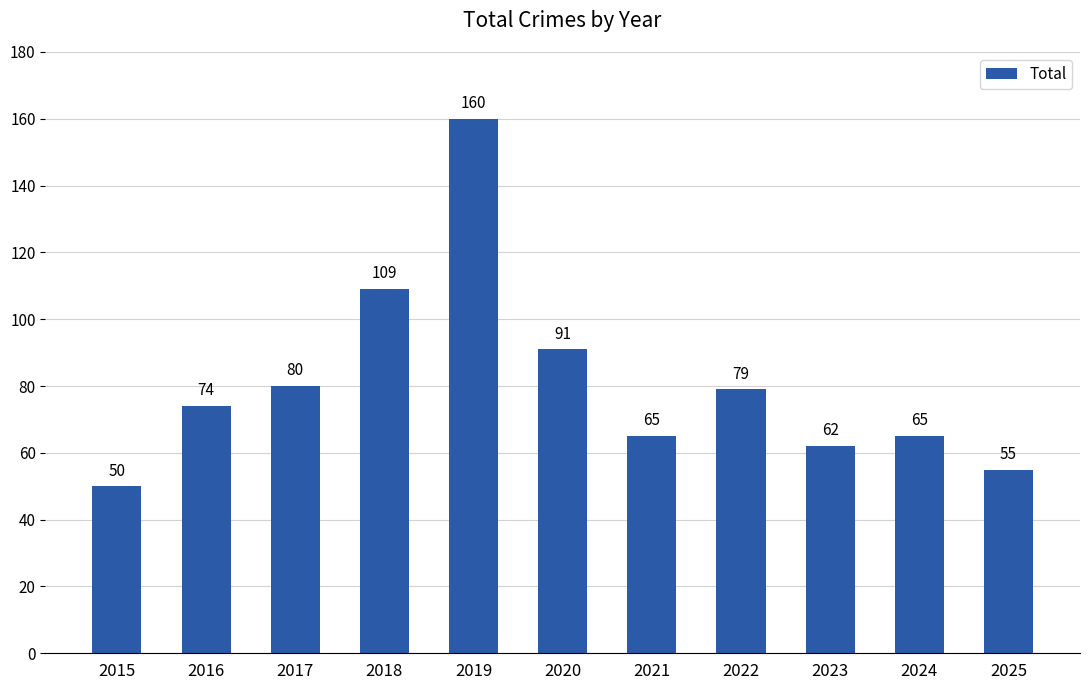

Which category has the highest value across all series?

2019